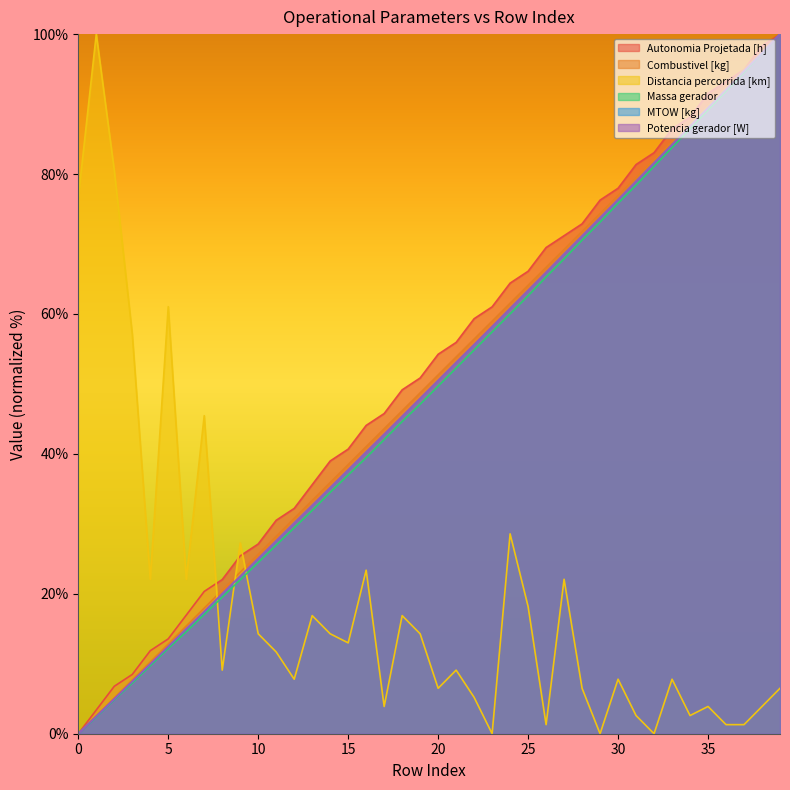

What is the total value across all series at 8?

111.1